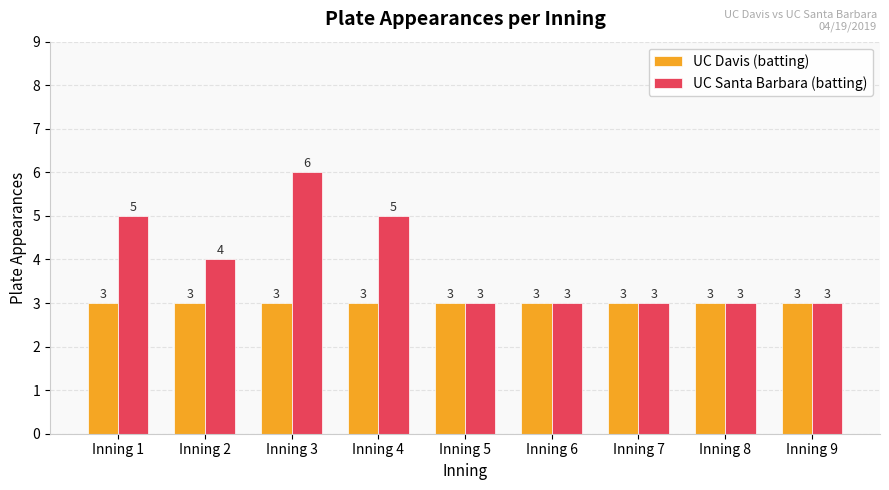

Reading left to right, list all the values displayed in this chart.

UC Davis (batting): Inning 1=3	Inning 2=3	Inning 3=3	Inning 4=3	Inning 5=3	Inning 6=3	Inning 7=3	Inning 8=3	Inning 9=3
UC Santa Barbara (batting): Inning 1=5	Inning 2=4	Inning 3=6	Inning 4=5	Inning 5=3	Inning 6=3	Inning 7=3	Inning 8=3	Inning 9=3